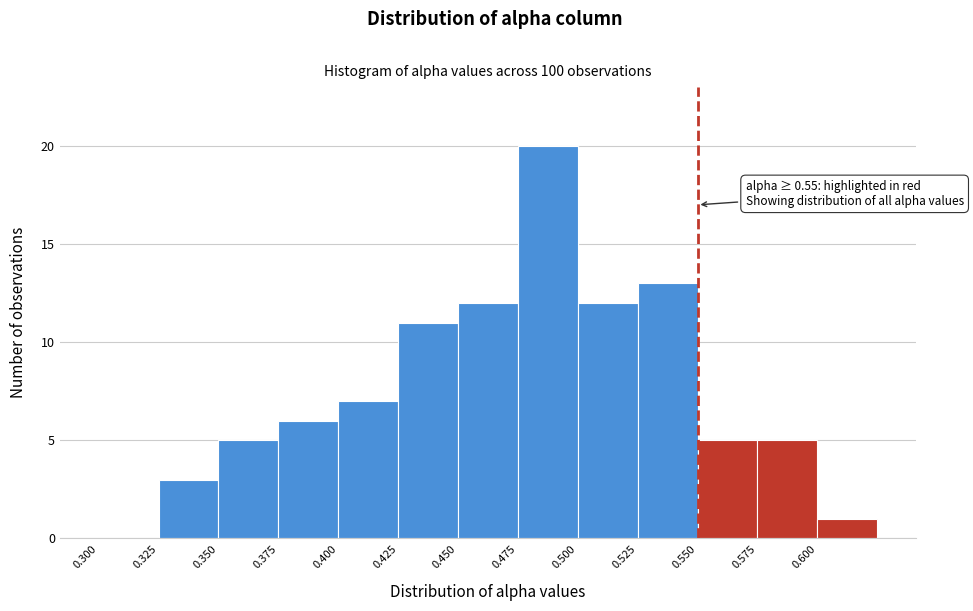

Which range on the x-axis has the tallest bar?

0.475 to 0.500